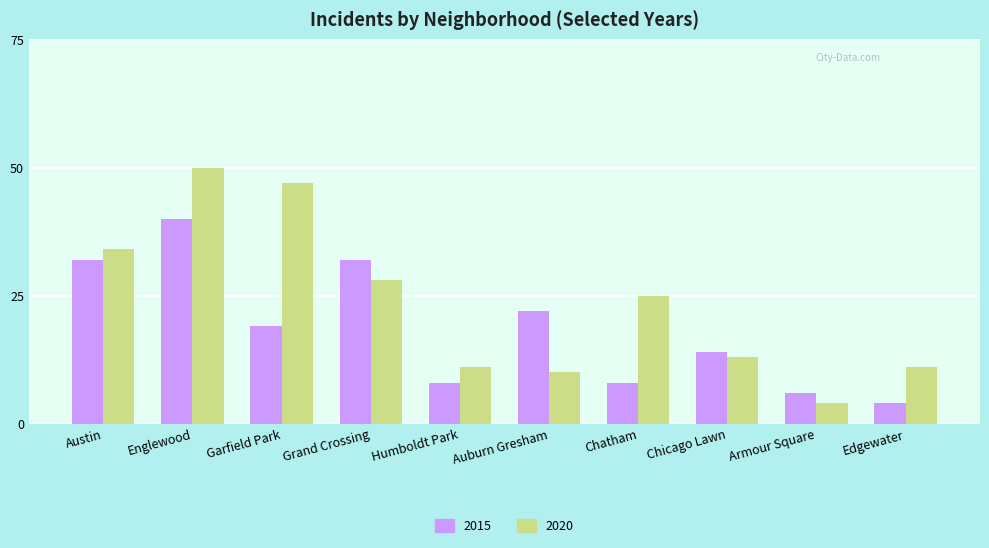

Where is 2020 nearest to the value 27?

Grand Crossing